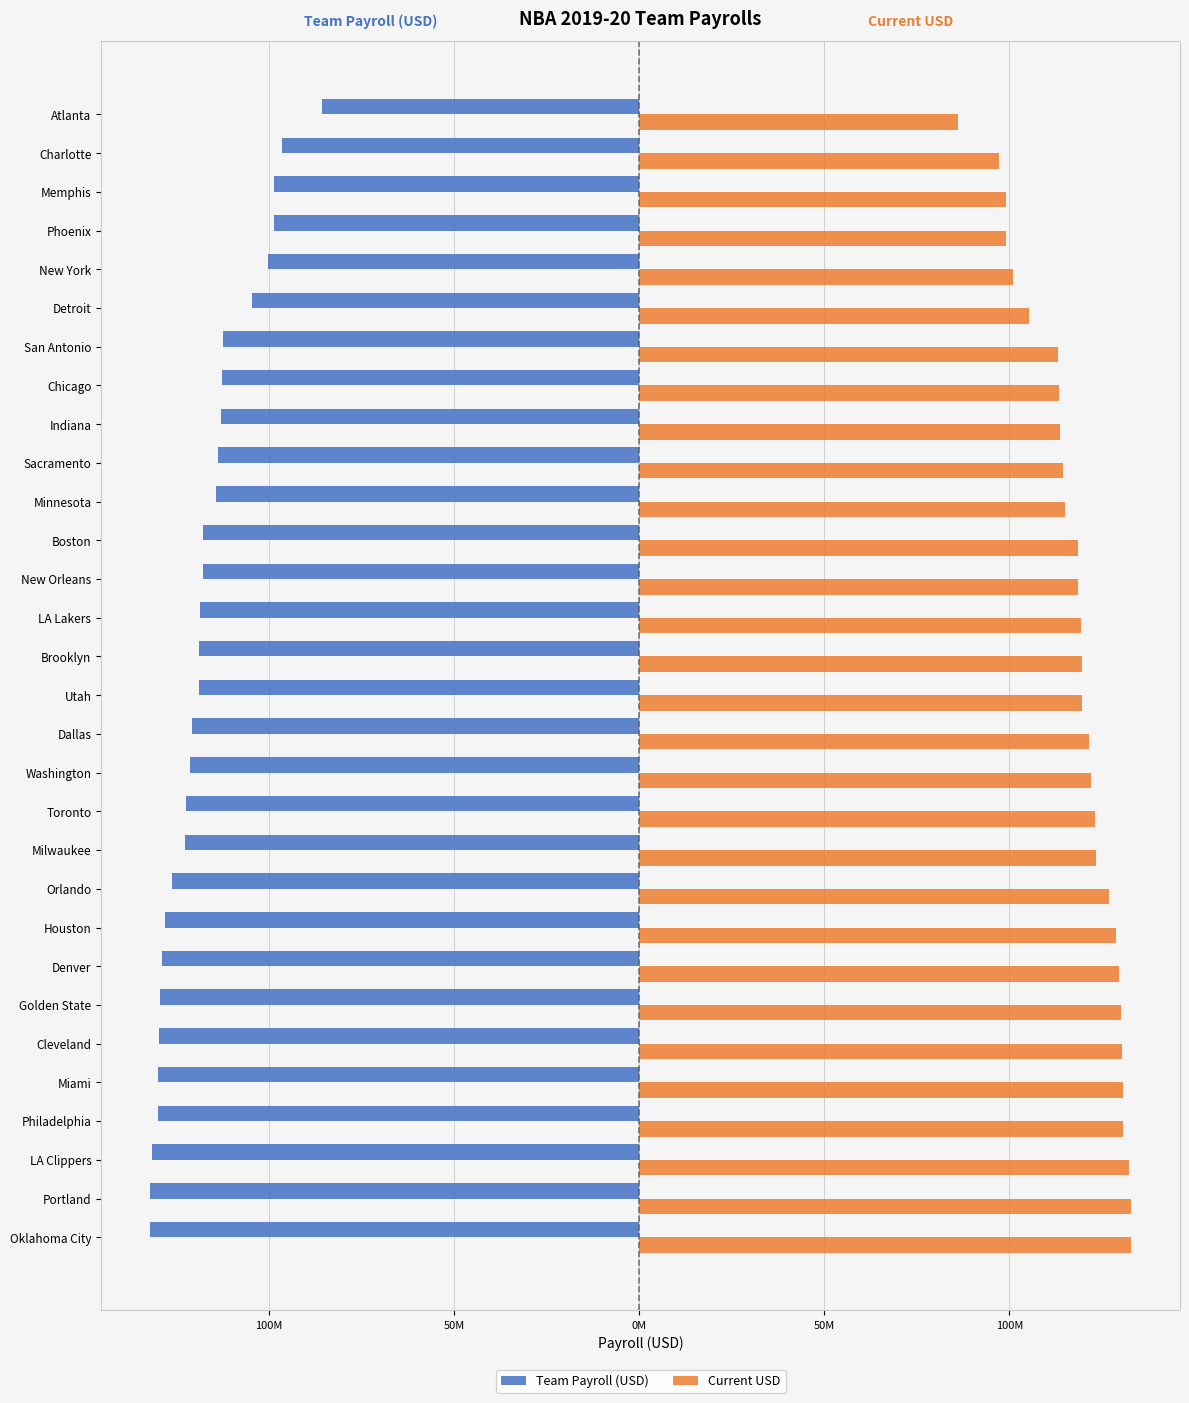

What are all the series names shown in the legend?

Team Payroll (USD), Current USD